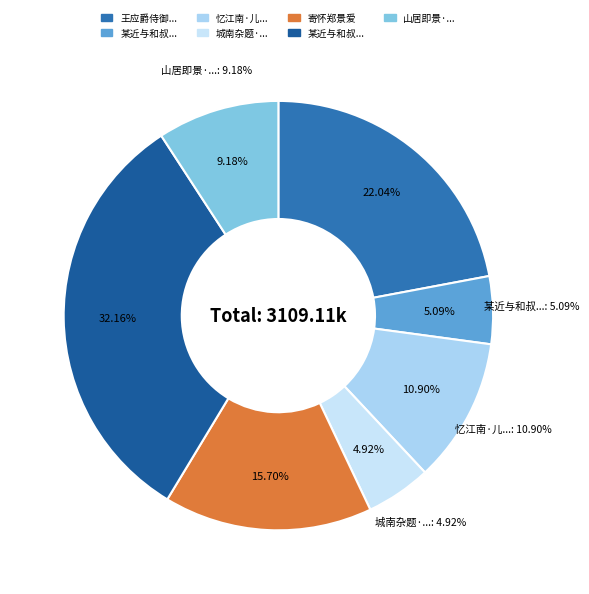

How many segments does this pie chart have?

7